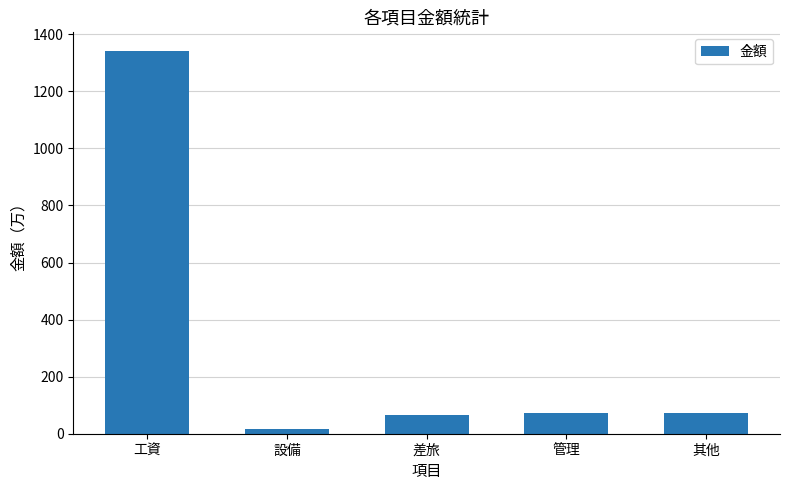

What position from the right is 差旅?

3